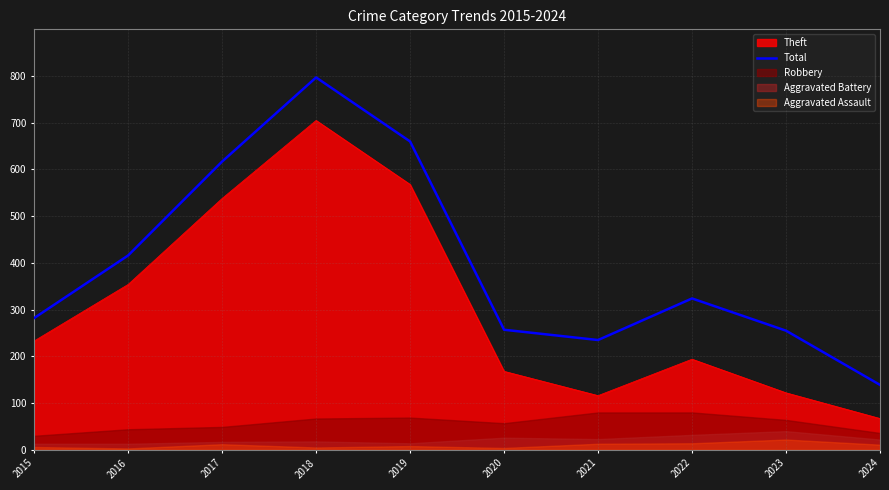

What is the change in value from 2021 to 2024?

-96